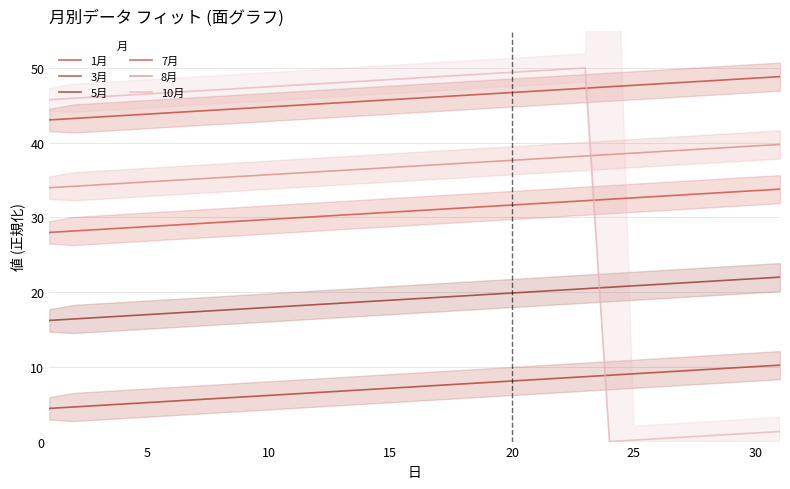

The value of 7月 at 21 is 53.1. True or false?

False